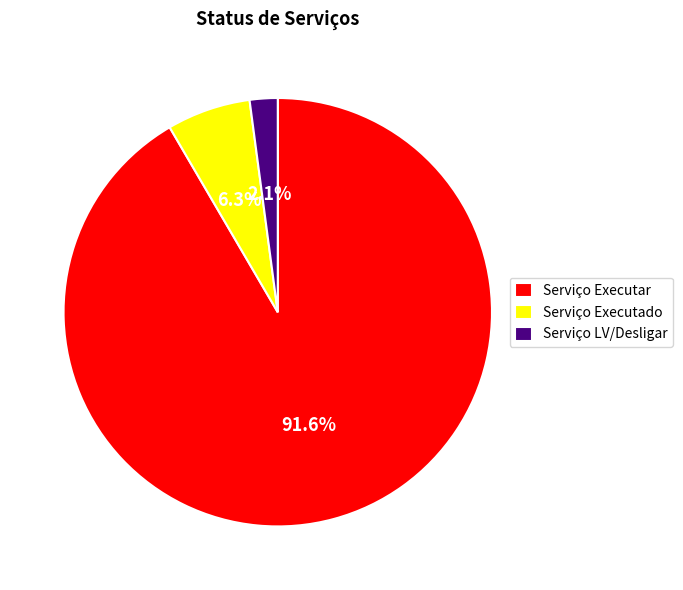

Is Serviço Executar the majority of the pie?

Yes